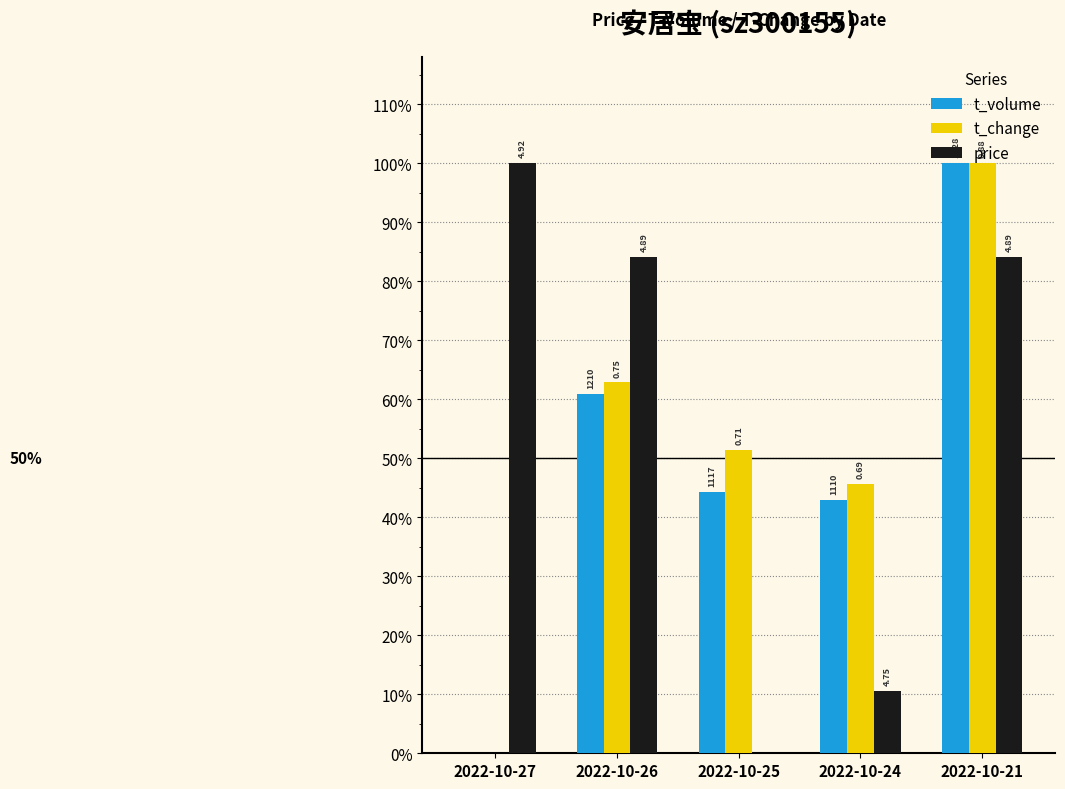

Does the chart contain stacked bars?

No